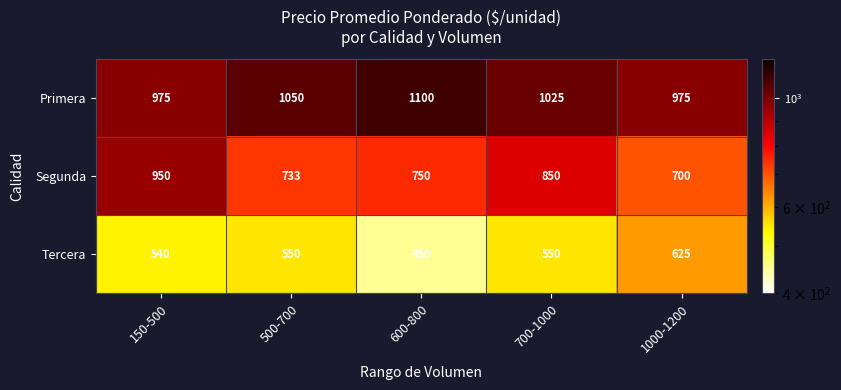

What is the difference between the maximum and minimum values in the Segunda series?

250